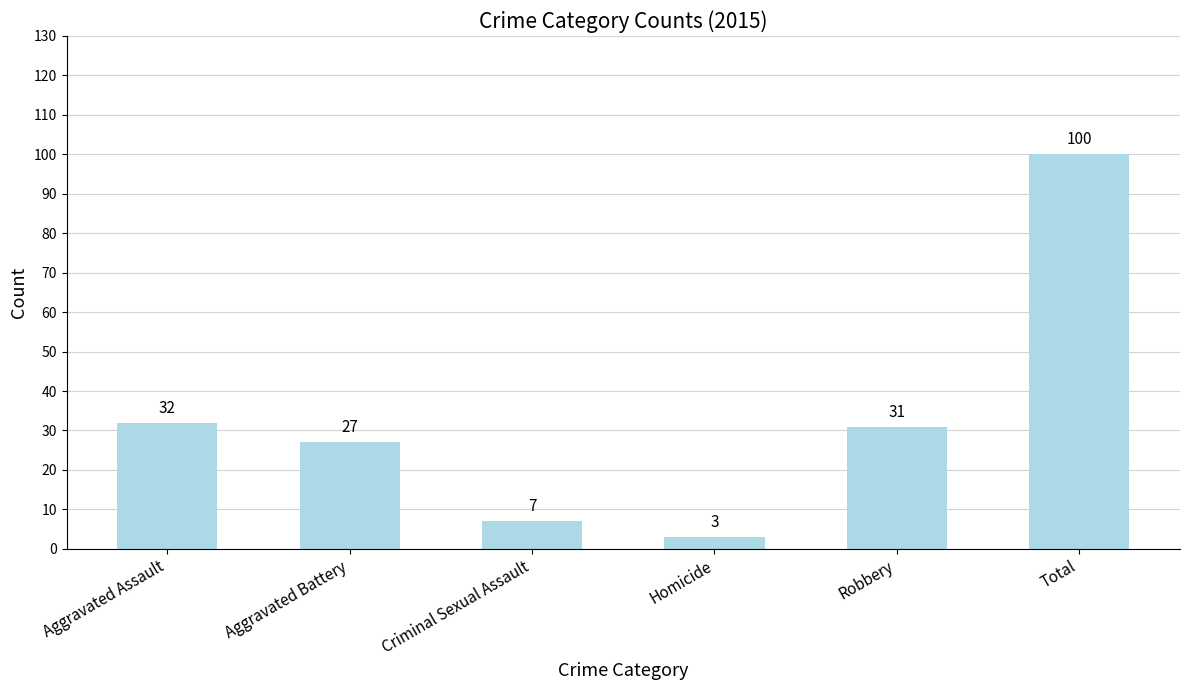

What value does the data have at Robbery, to the nearest 10?

30